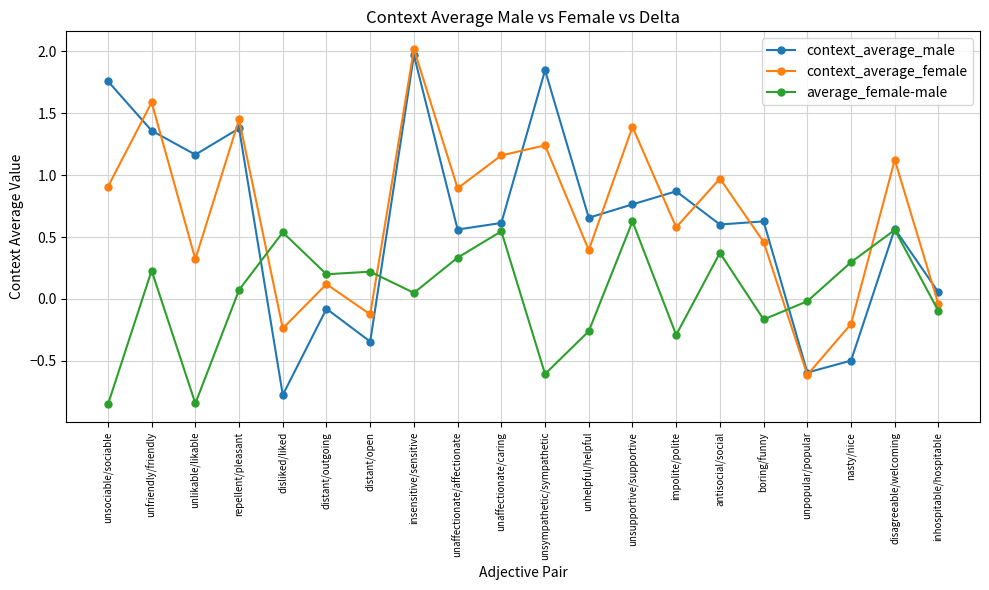

What are all the series names shown in the legend?

context_average_male, context_average_female, average_female-male